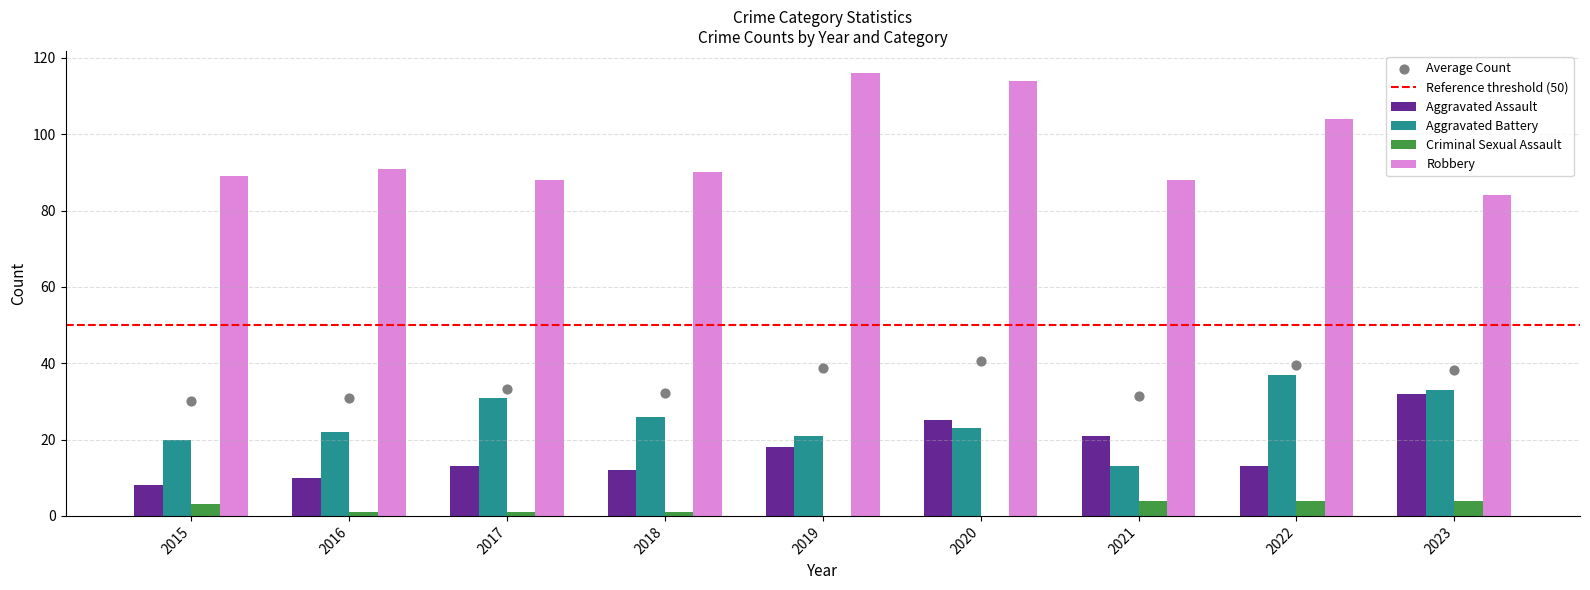

Which series has the largest Y range (max minus min)?

Robbery